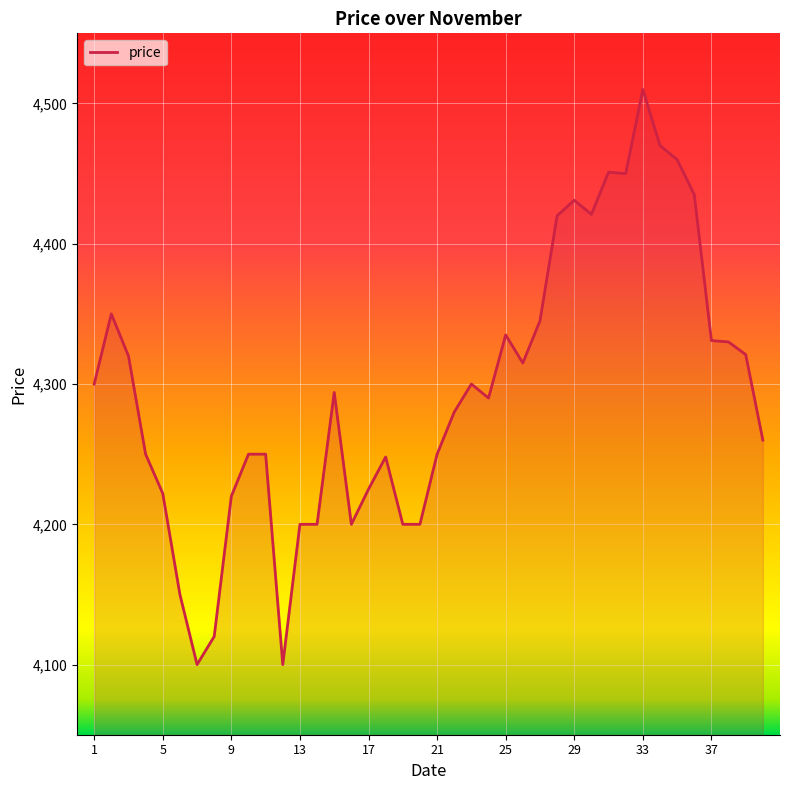

What is the maximum value shown in the chart?

4510